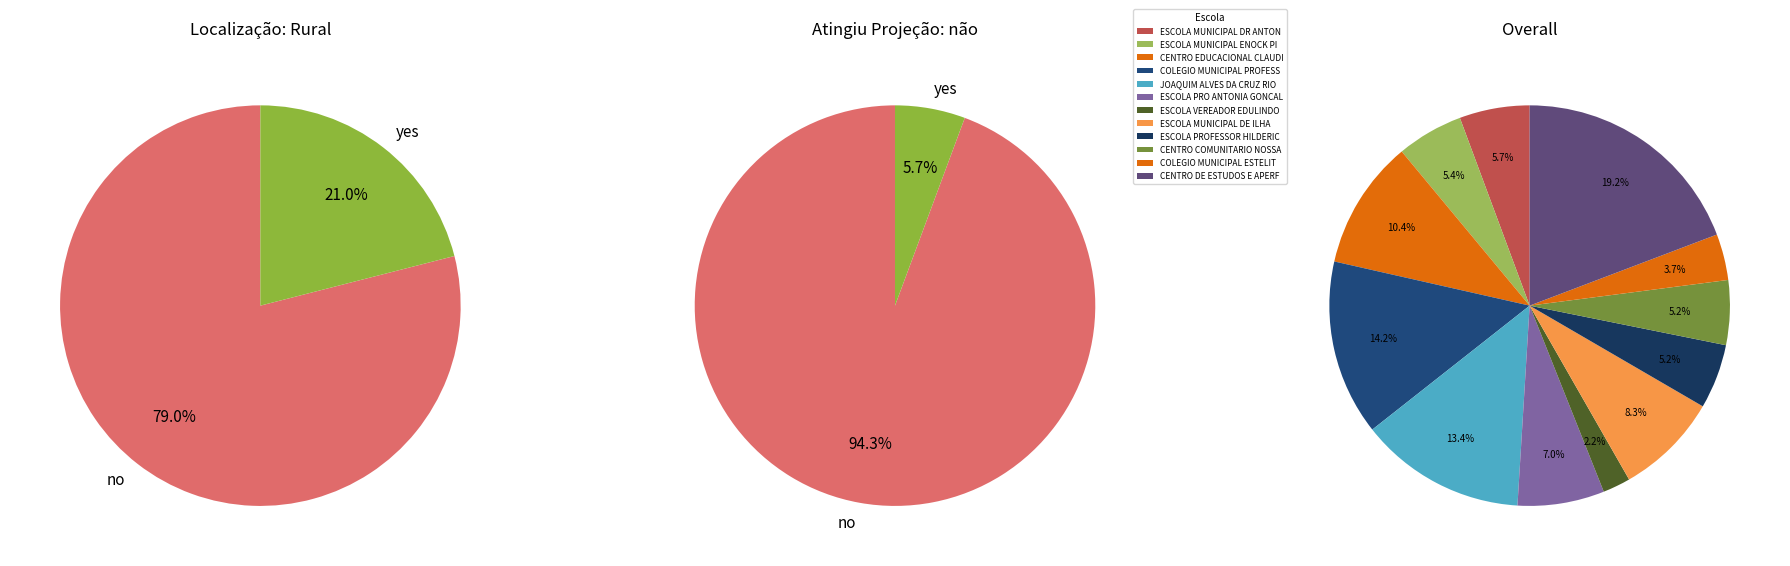

Which category has the biggest portion of the pie?

CENTRO DE ESTUDOS E APERFEICOAMENTO